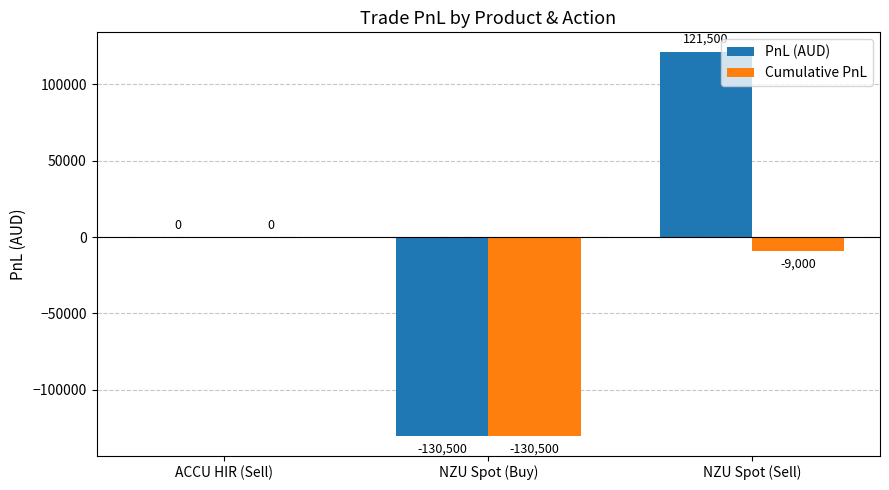

The Cumulative PnL series shows -9000 at NZU Spot (Sell). True or false?

True